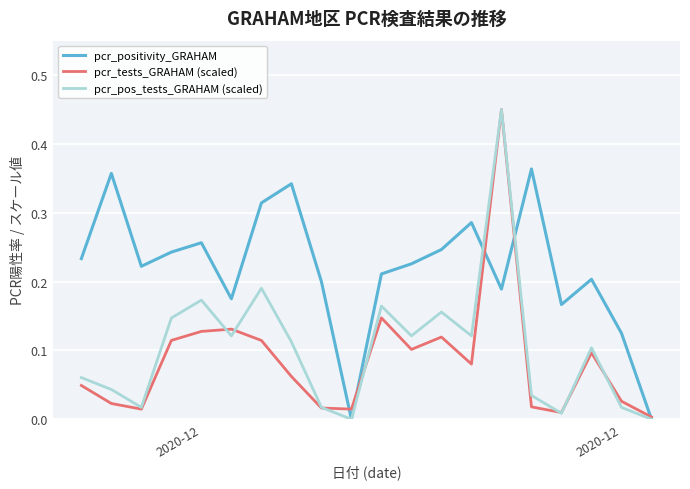

Which series has the largest total across all categories?

pcr_positivity_GRAHAM